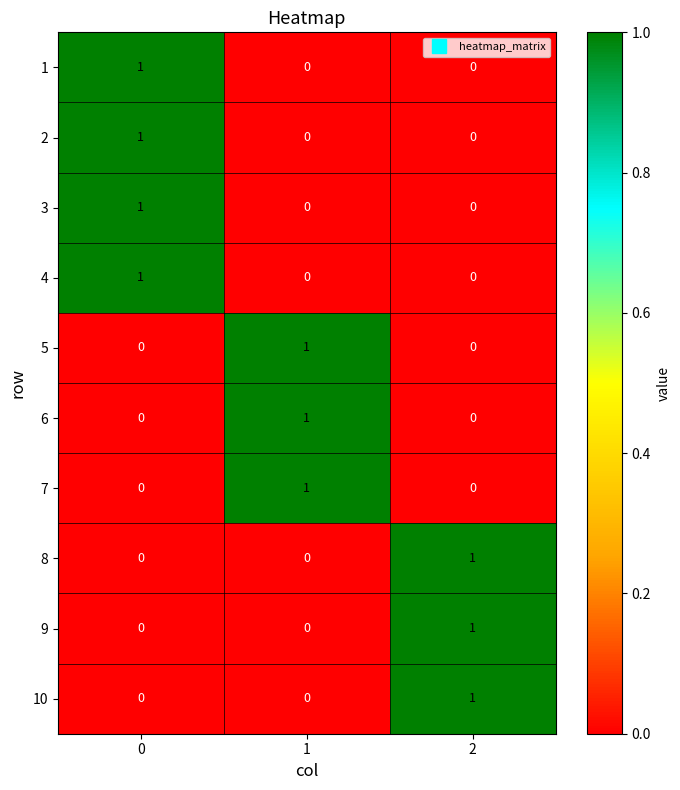

The 7 series shows 0 at 1. True or false?

False